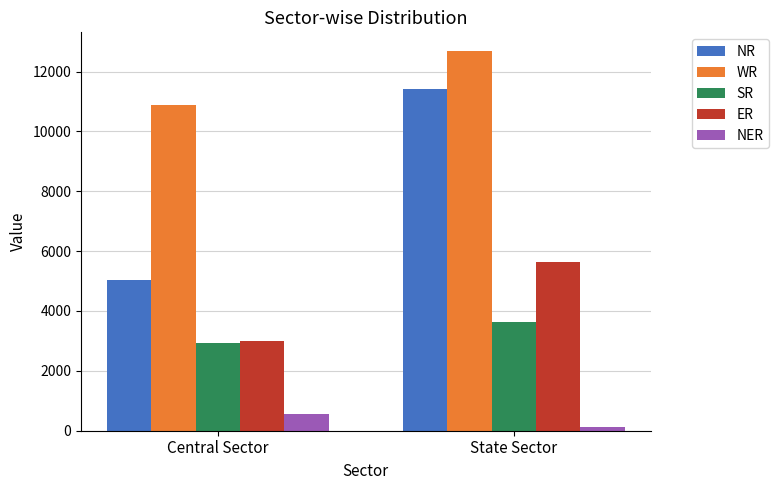

At which category is the sum across all series the highest?

State Sector